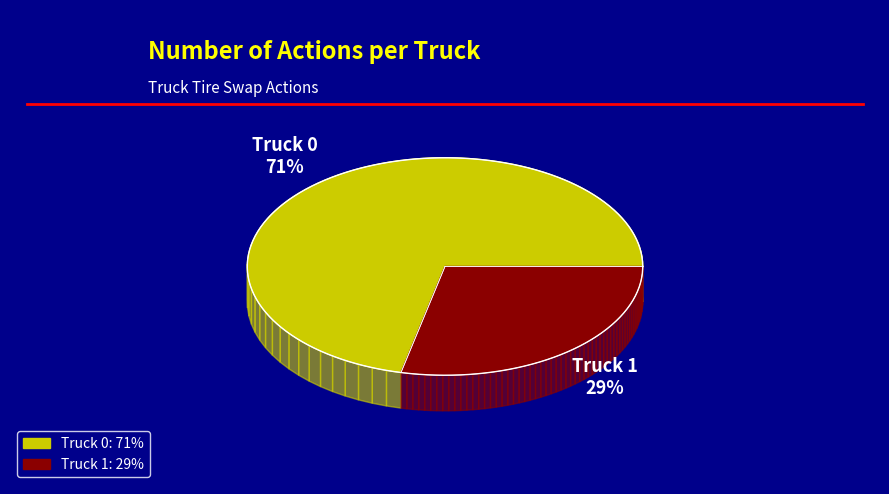

Which slice is the smallest?

Truck 1